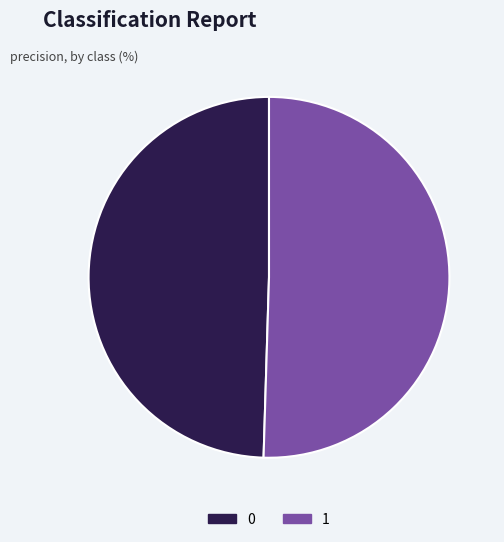

Do 0 and 1 together represent more than half of the pie?

Yes